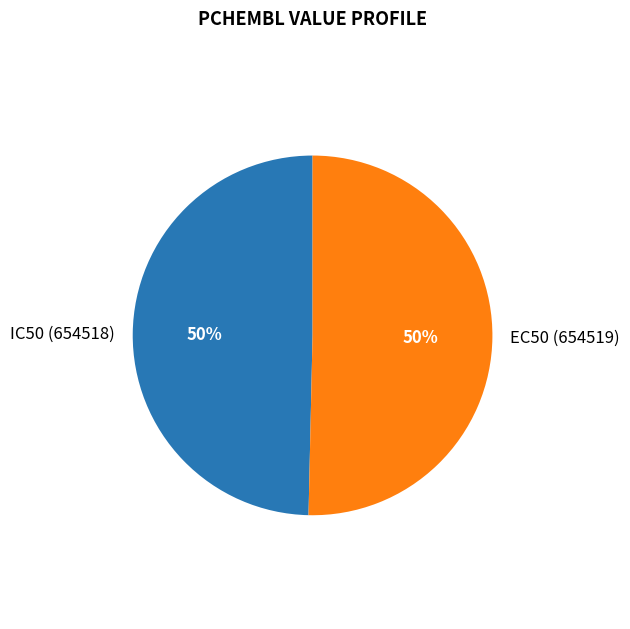

The EC50 (654519) slice represents 59% of the pie. True or false?

False